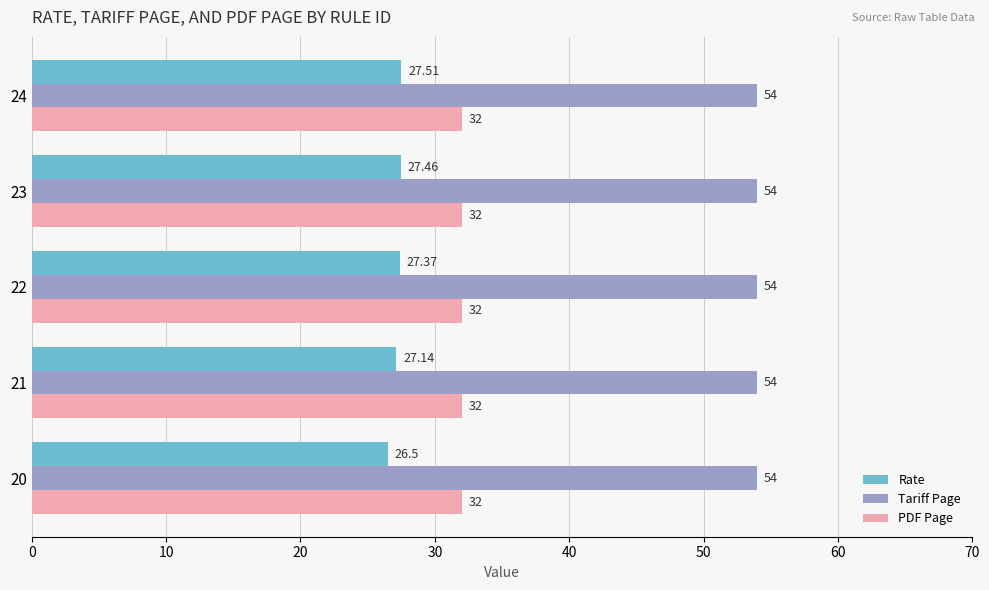

Rank the series at 23 from lowest to highest value.

Rate, PDF Page, Tariff Page